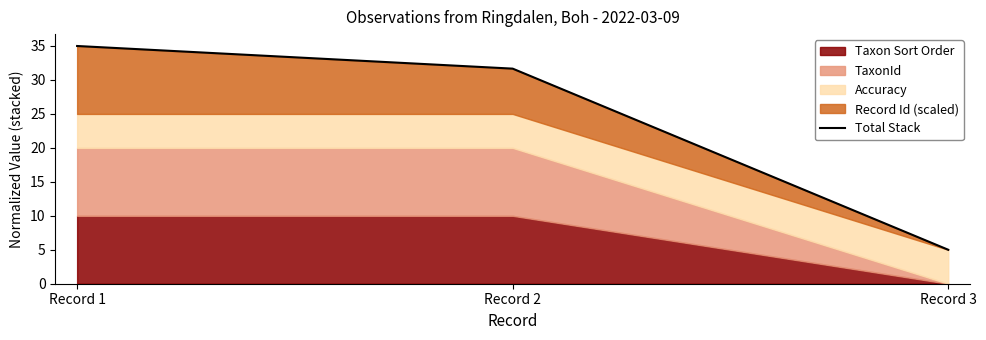

Approximately how many times larger is the value at Record 1 compared to Record 3?

7.0